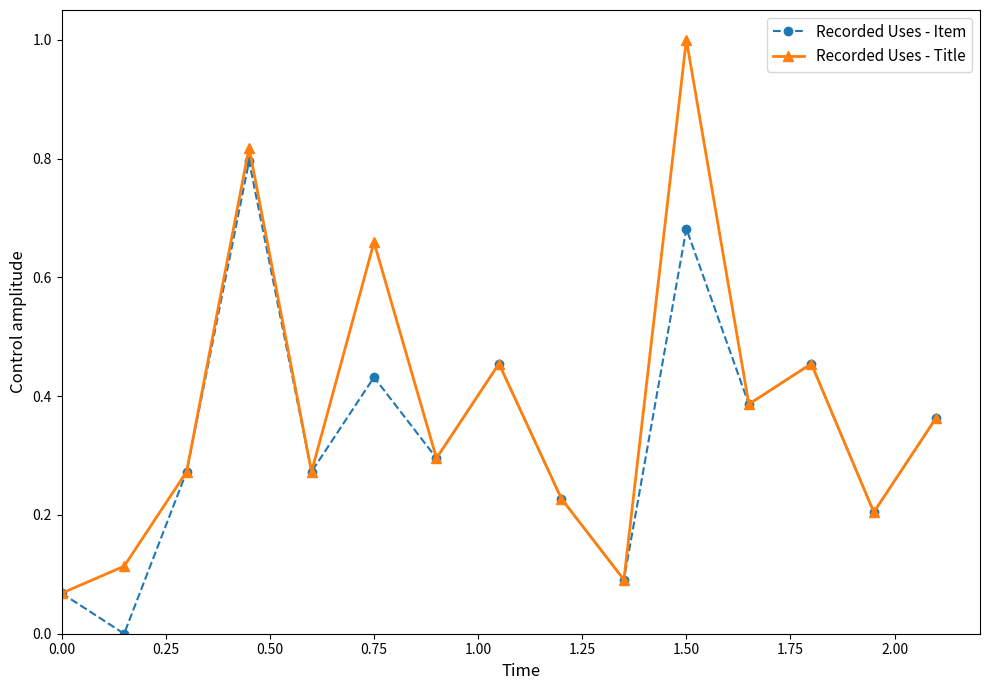

How many distinct data groups are displayed?

2